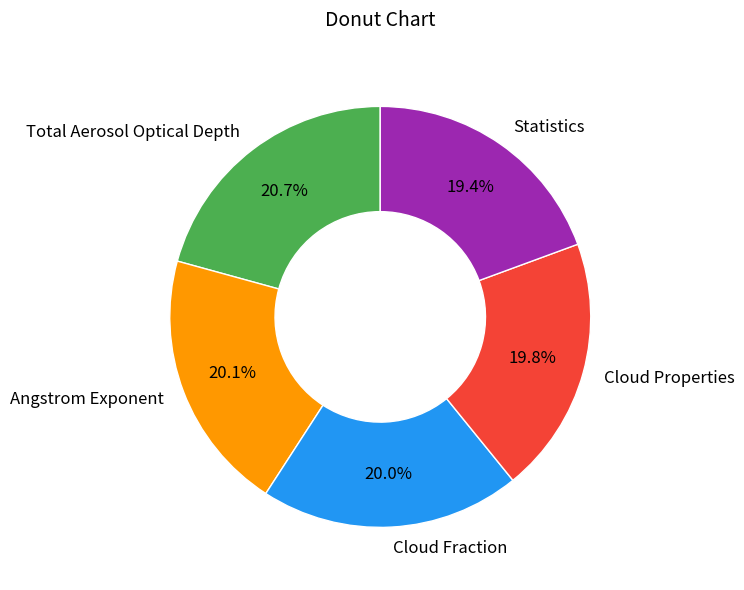

True or false: Total Aerosol Optical Depth accounts for 29% of the total.

False